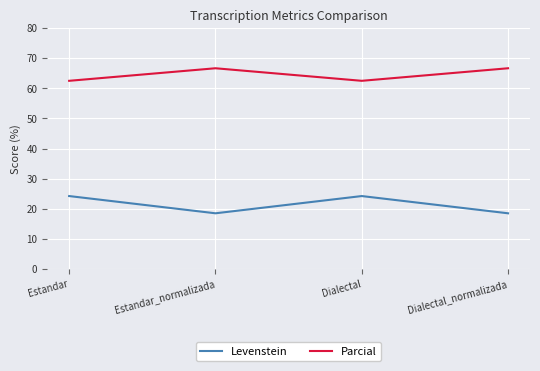

Count the Parcial values in the range 62 to 66.

2